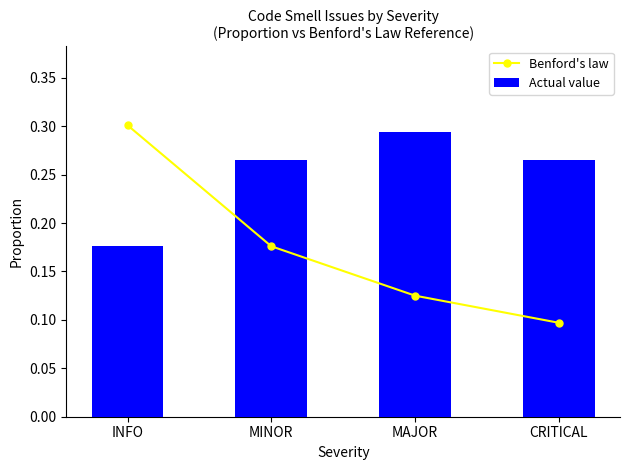

Which series has the widest spread of values?

Benford's law